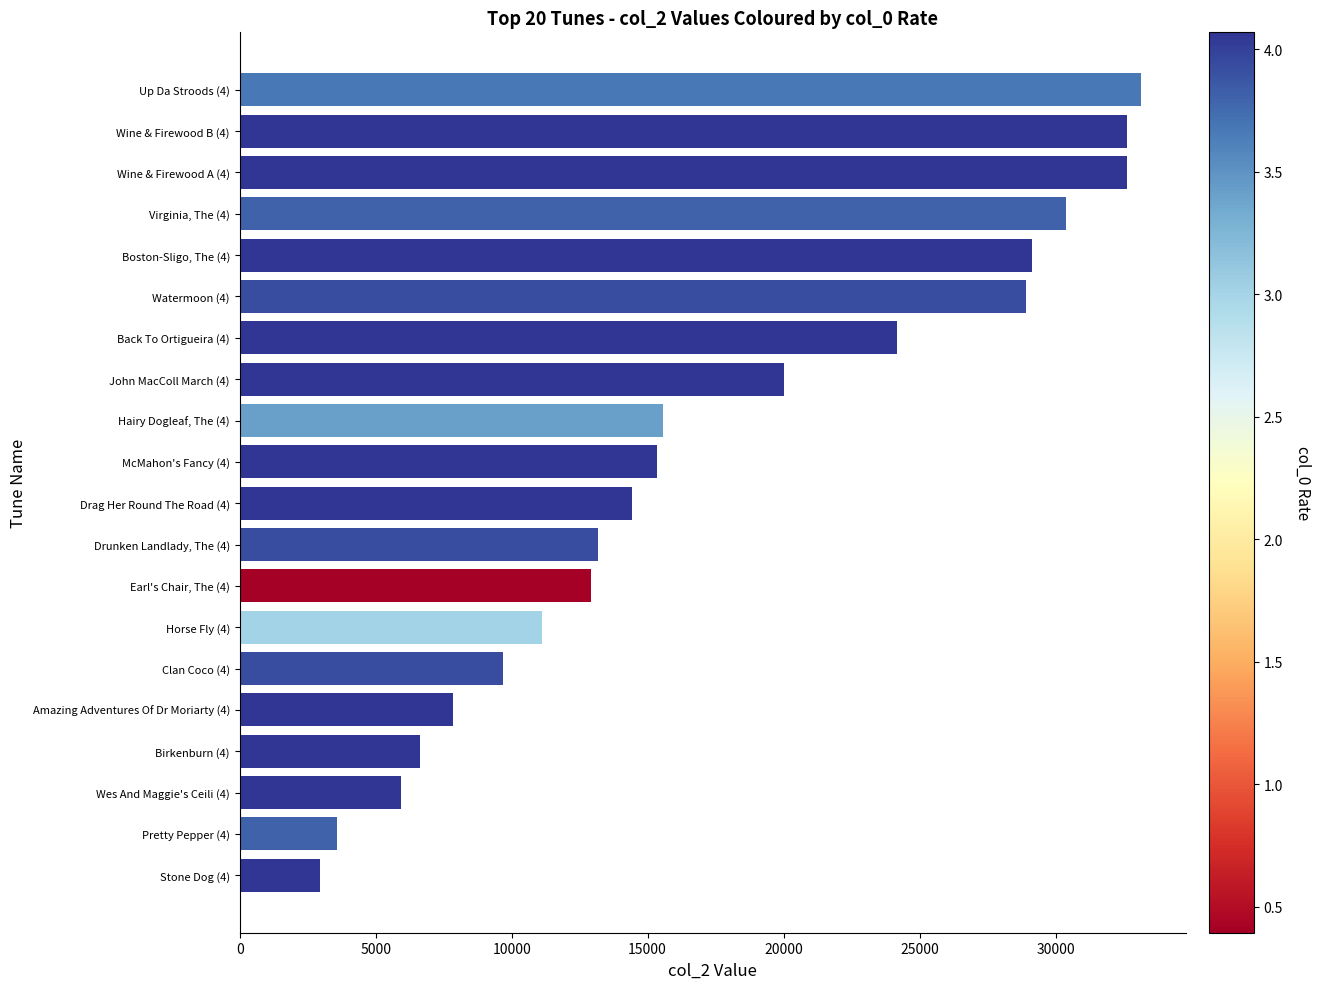

What is the change in value from Stone Dog (4) to Watermoon (4)?

+25966